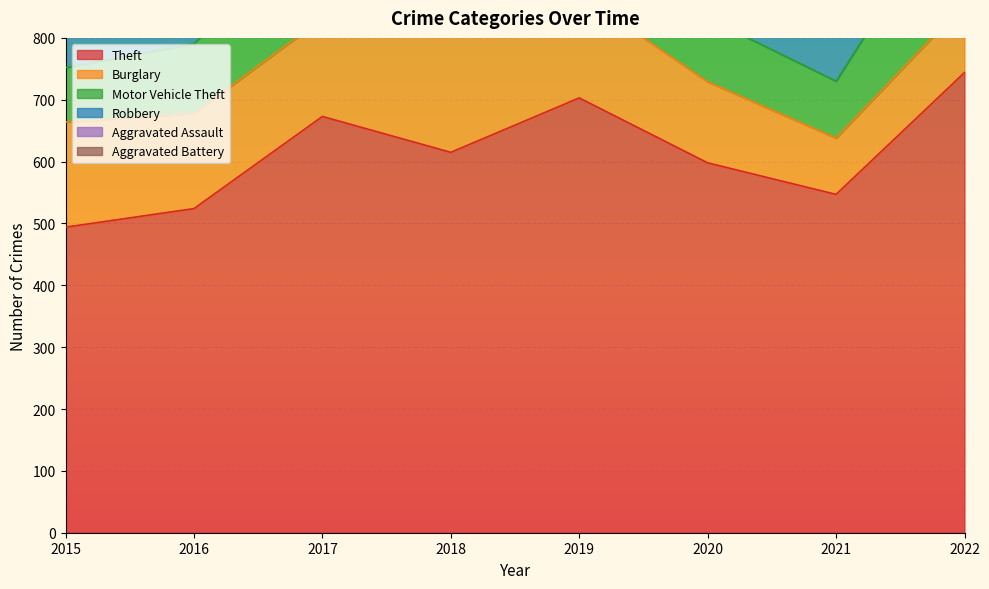

What is the value of the Robbery point at the 3rd from the left?

94